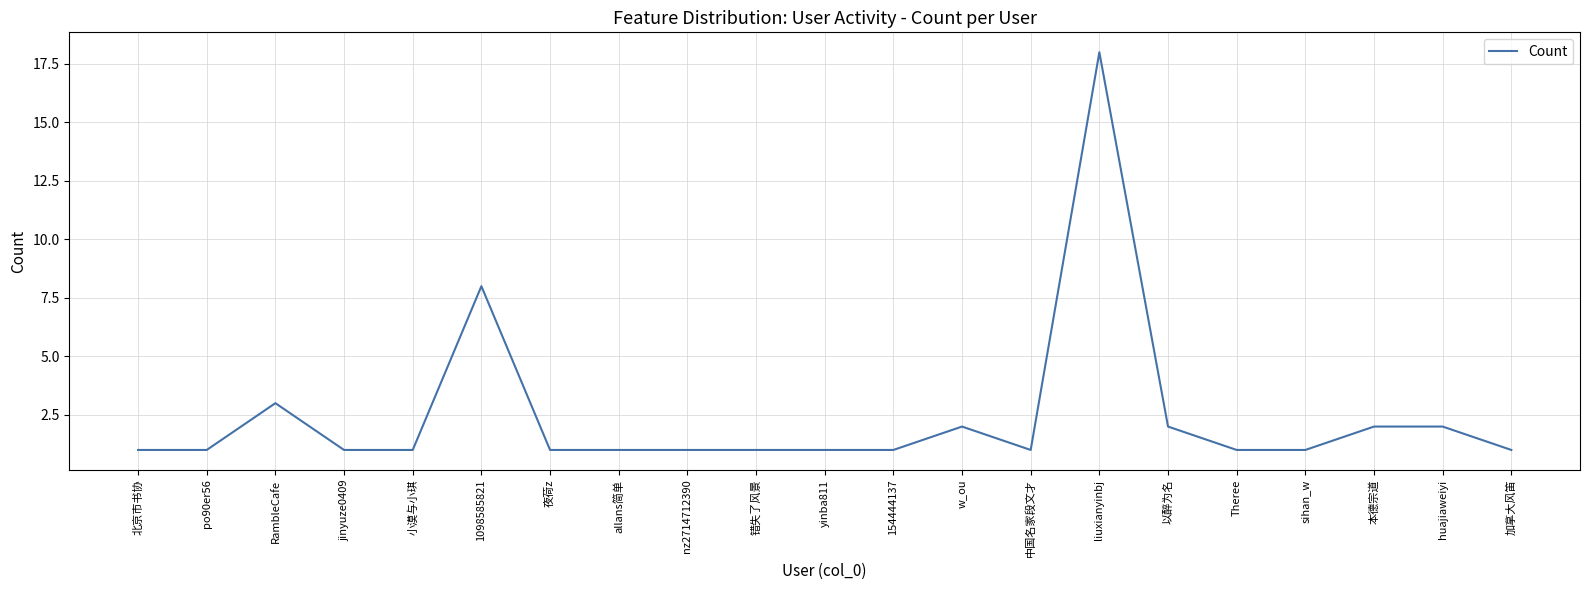

Is this an area chart (filled region under the line)?

No